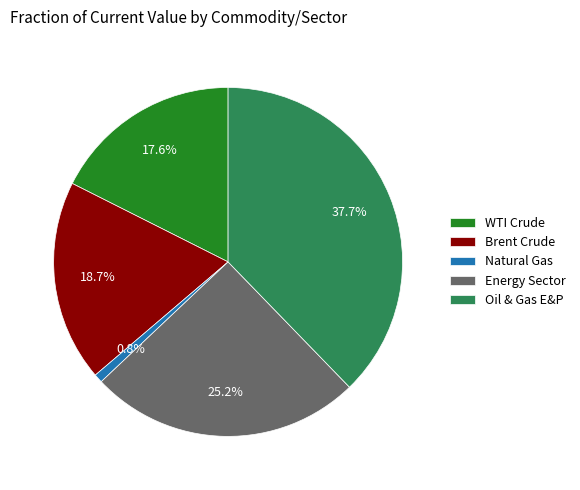

Which category has the biggest portion of the pie?

Oil & Gas E&P